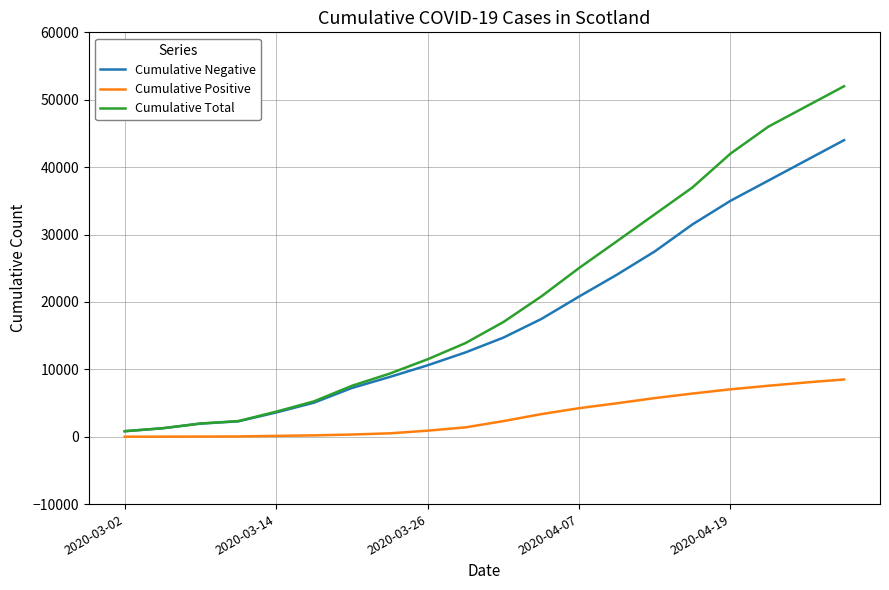

Which series has the largest range (max minus min)?

Cumulative Total